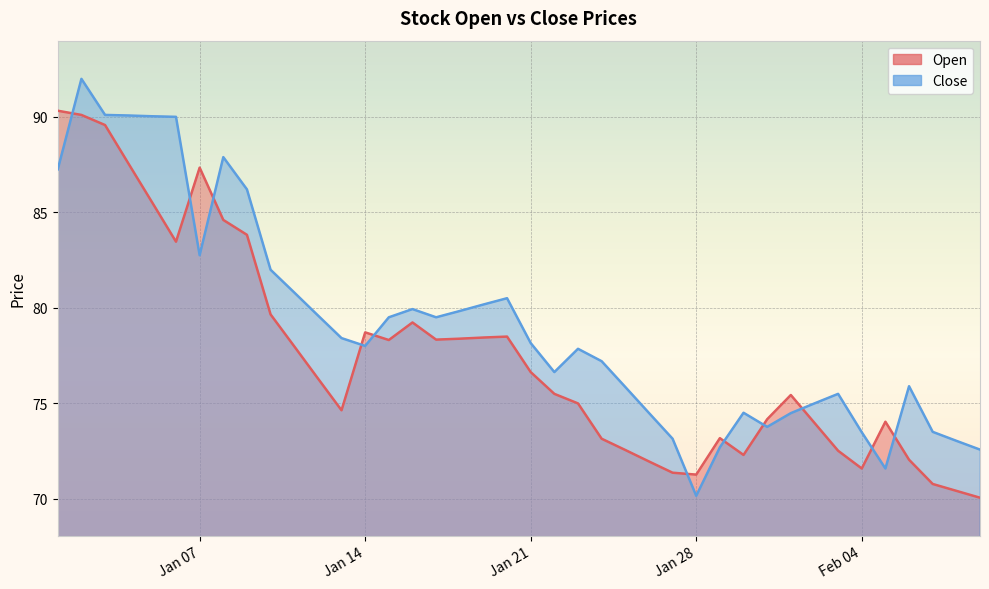

At which category is the sum across all series the highest?

2025-01-02